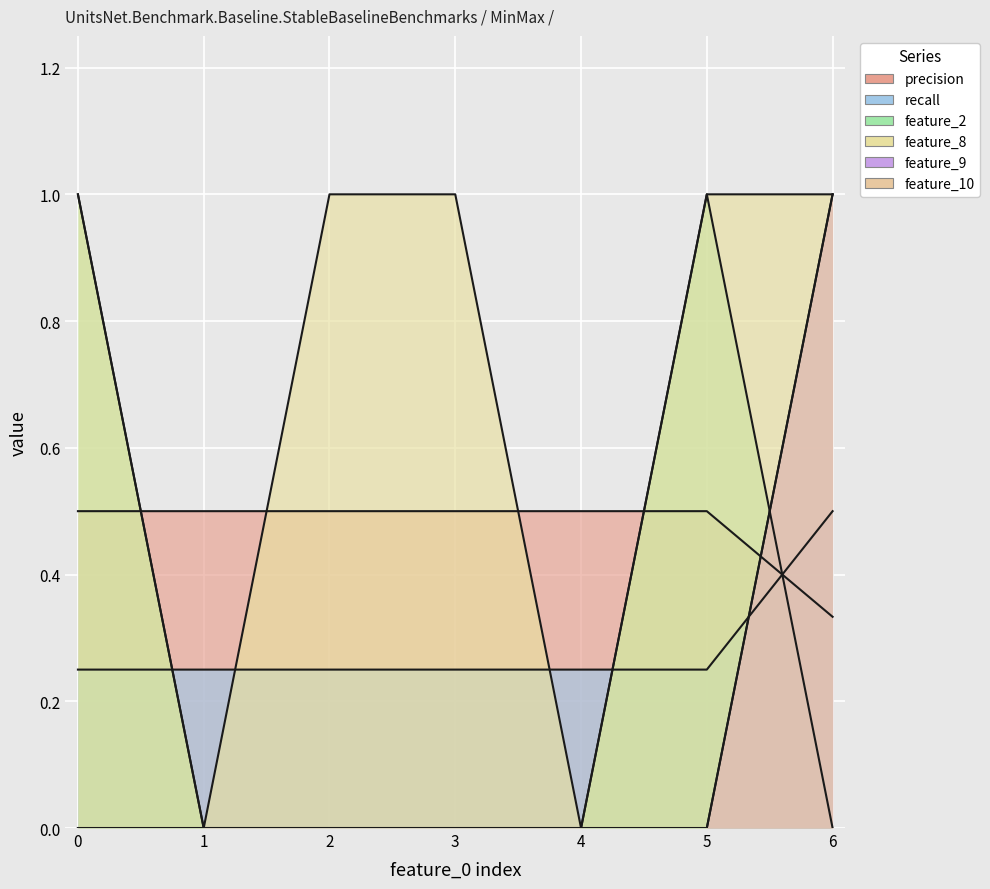

Is the value of feature_8 at 0 greater than the value of feature_2 at 0?

No